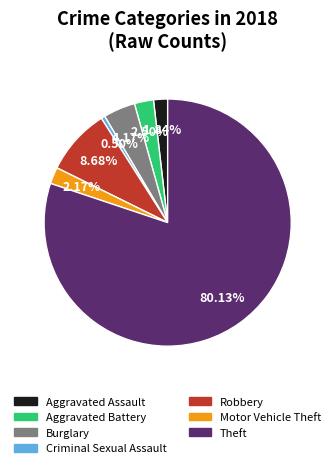

True or false: Motor Vehicle Theft accounts for 2% of the total.

True